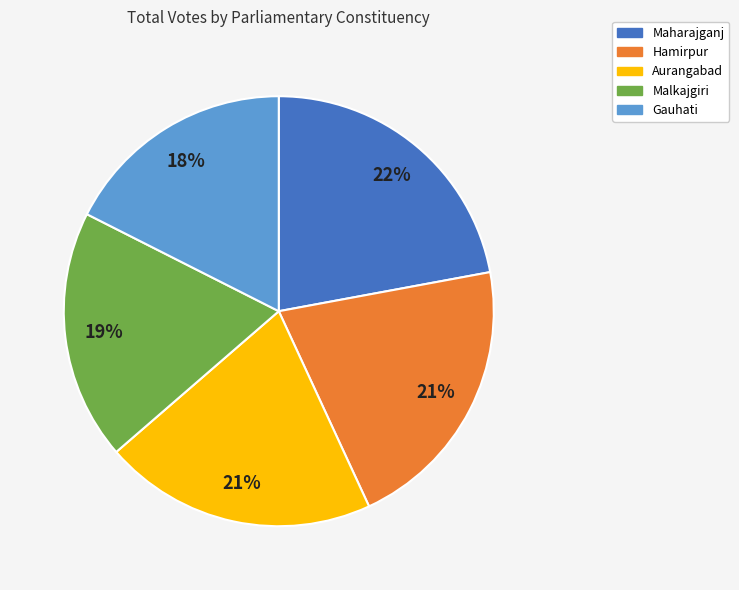

Which has a higher value, Hamirpur or Gauhati?

Hamirpur